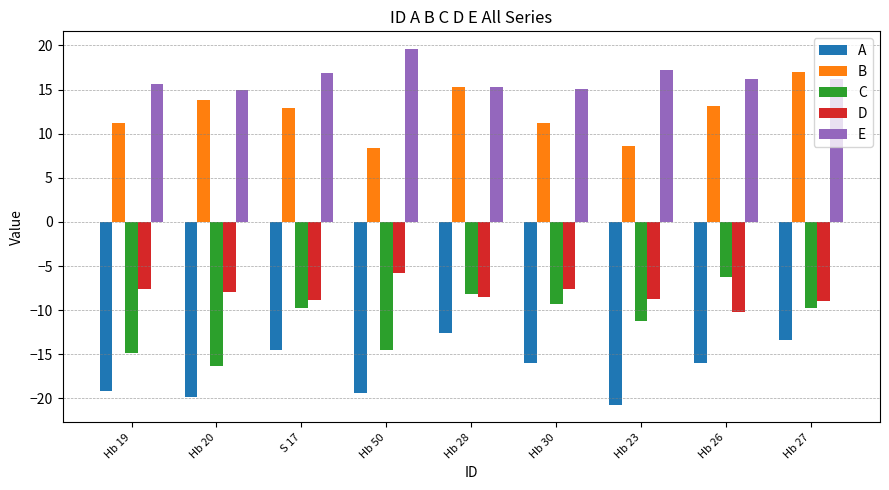

The value of C at Hb 28 is -2.1. True or false?

False